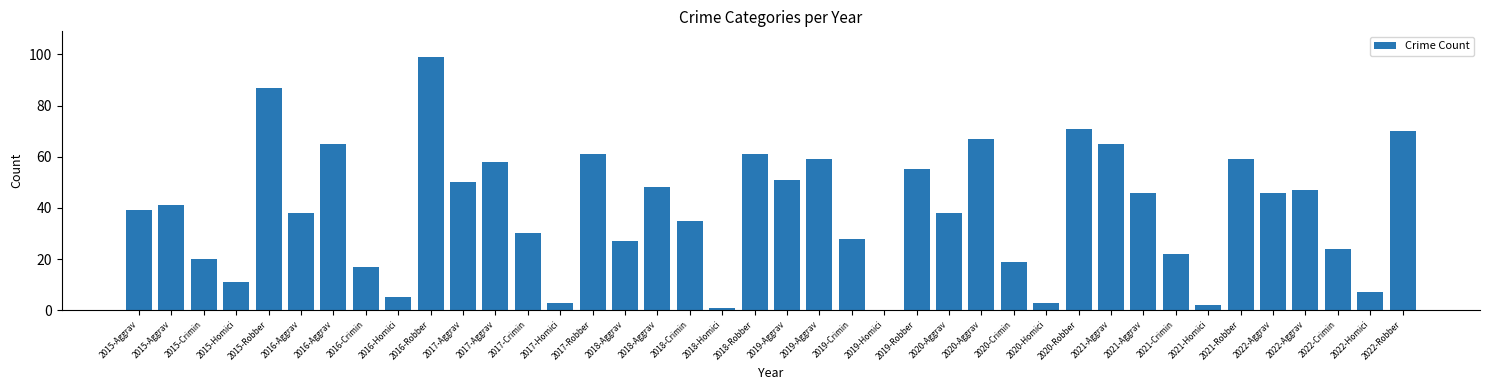

What is the greatest value displayed?

99